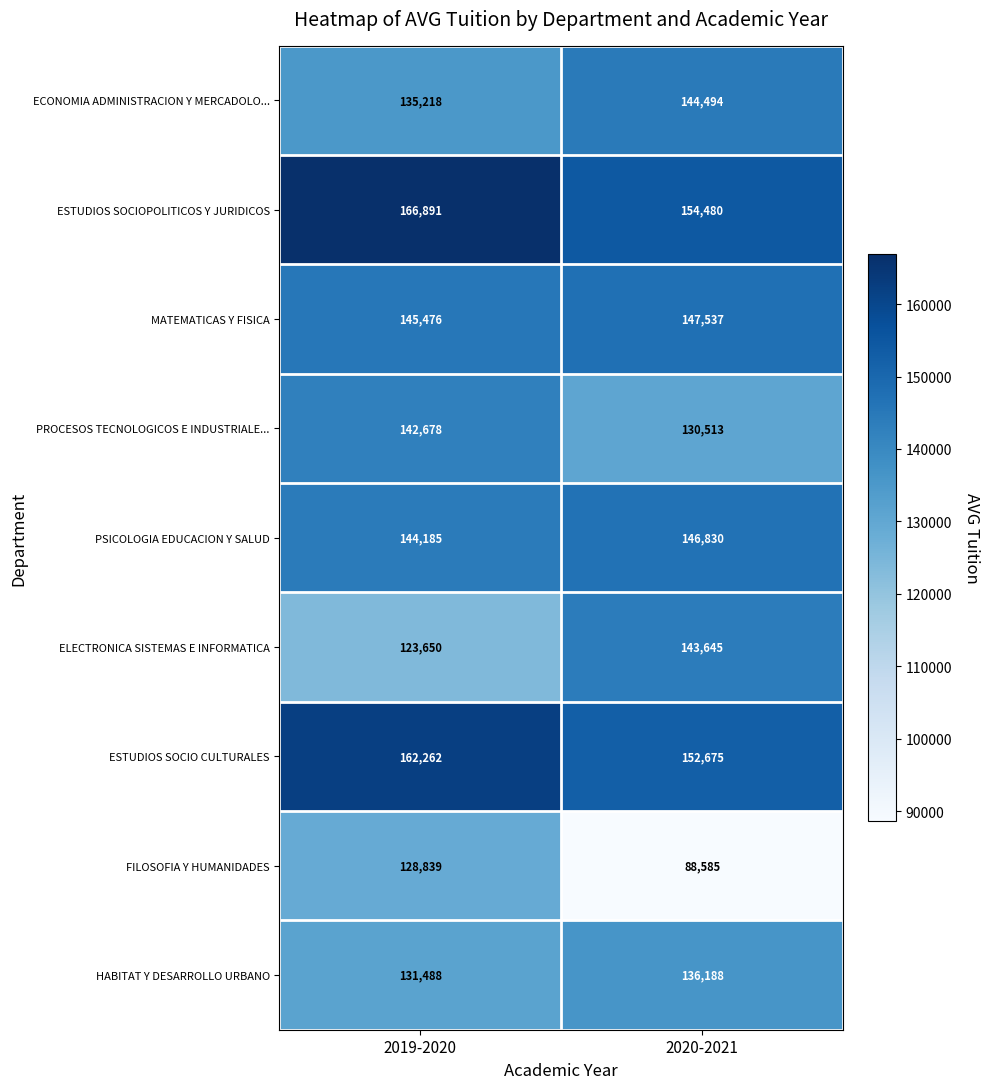

Reading left to right, extract all data points from this chart.

ECONOMIA ADMINISTRACION Y MERCADOLO...: 2019-2020=135218	2020-2021=144494
ESTUDIOS SOCIOPOLITICOS Y JURIDICOS: 2019-2020=166891	2020-2021=154480
MATEMATICAS Y FISICA: 2019-2020=145476	2020-2021=147537
PROCESOS TECNOLOGICOS E INDUSTRIALE...: 2019-2020=142678	2020-2021=130513
PSICOLOGIA EDUCACION Y SALUD: 2019-2020=144185	2020-2021=146830
ELECTRONICA SISTEMAS E INFORMATICA: 2019-2020=123650	2020-2021=143645
ESTUDIOS SOCIO CULTURALES: 2019-2020=162262	2020-2021=152675
FILOSOFIA Y HUMANIDADES: 2019-2020=128839	2020-2021=88585
HABITAT Y DESARROLLO URBANO: 2019-2020=131488	2020-2021=136188